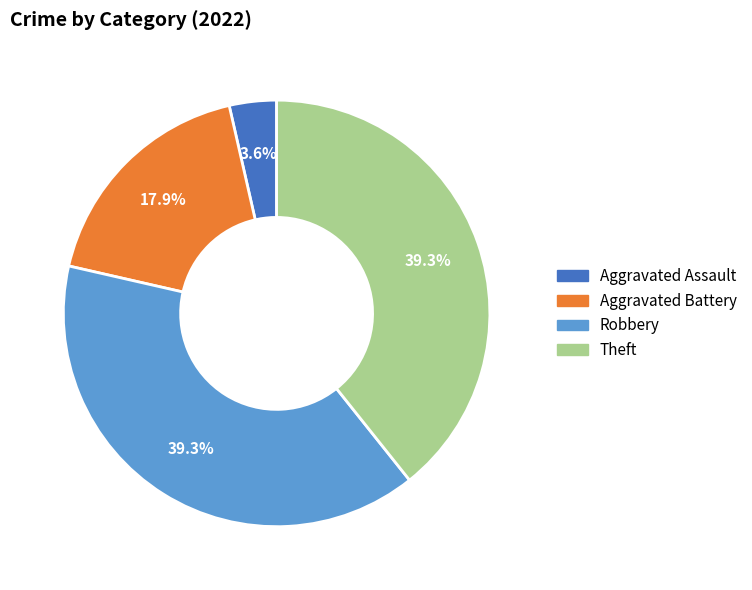

How many slices are in this pie chart?

4